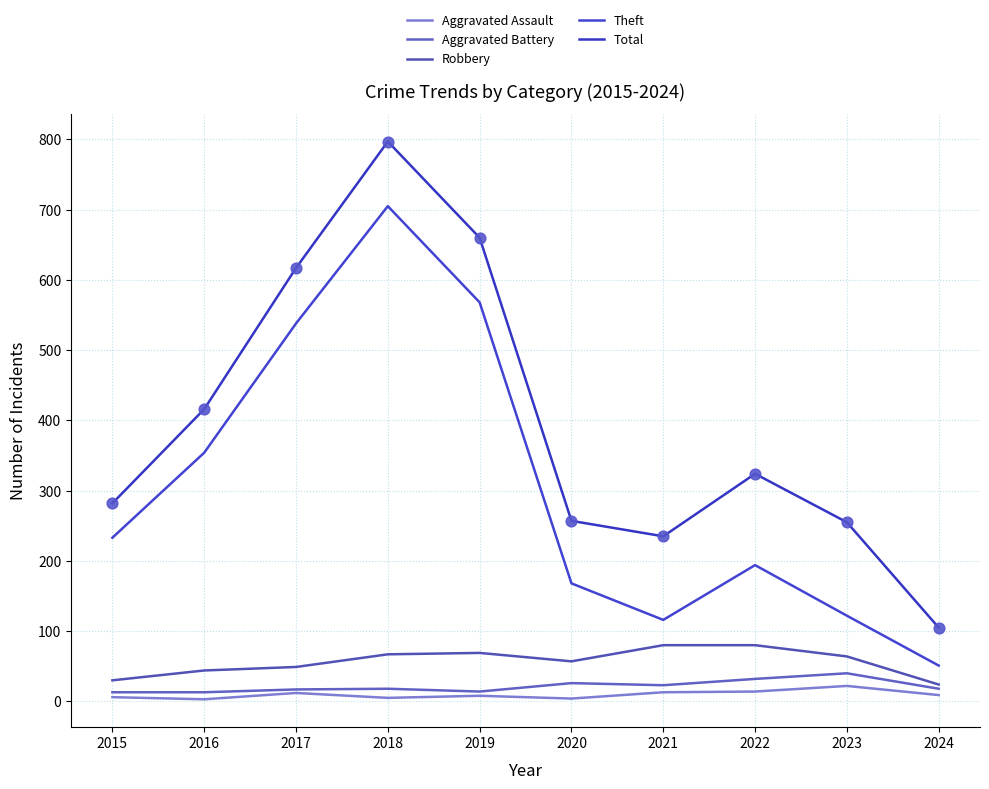

What is the total value across all series at 2015?

564